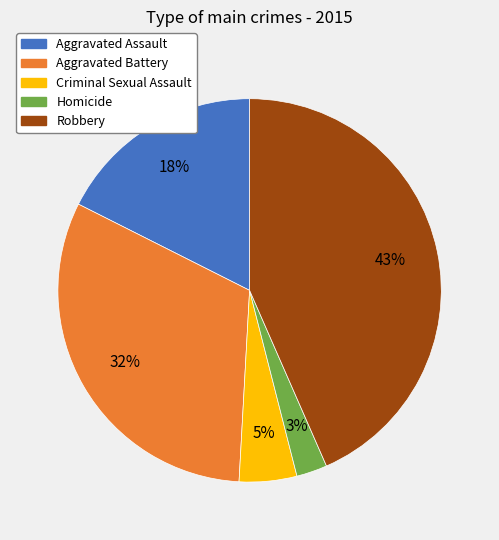

Do Criminal Sexual Assault and Aggravated Assault together represent more than half of the pie?

No